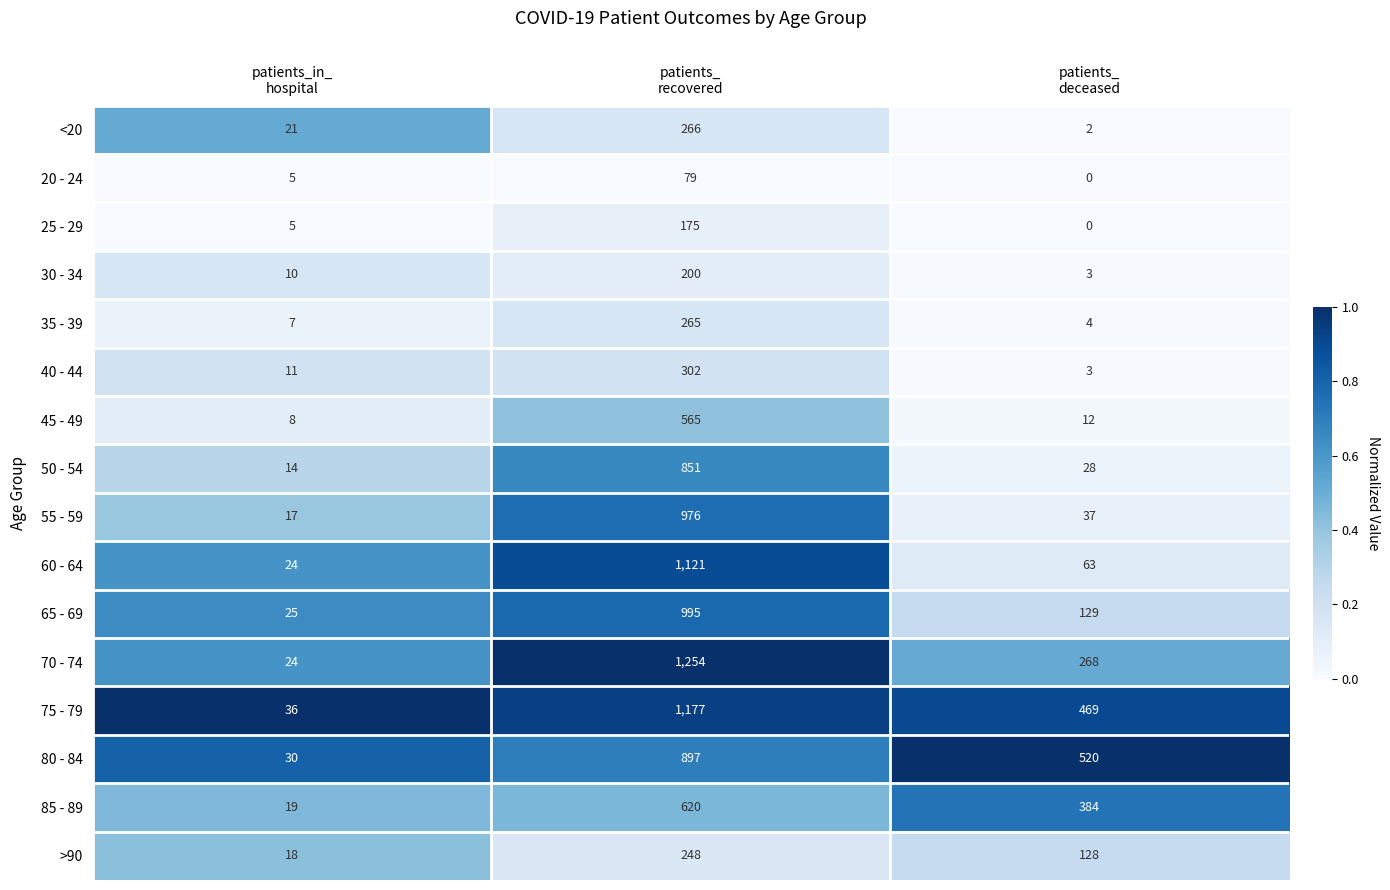

At which category is the sum across all series the highest?

patients_
recovered